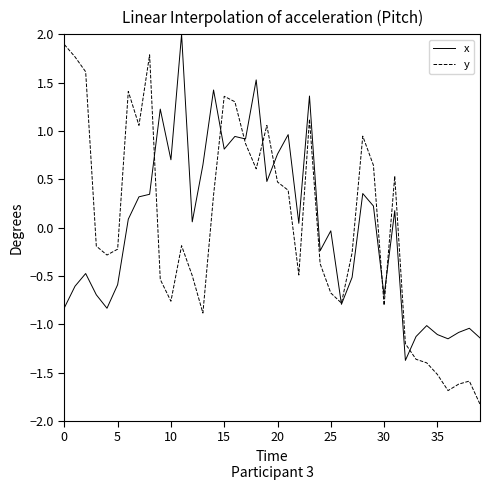

Count the number of data series in this chart.

2